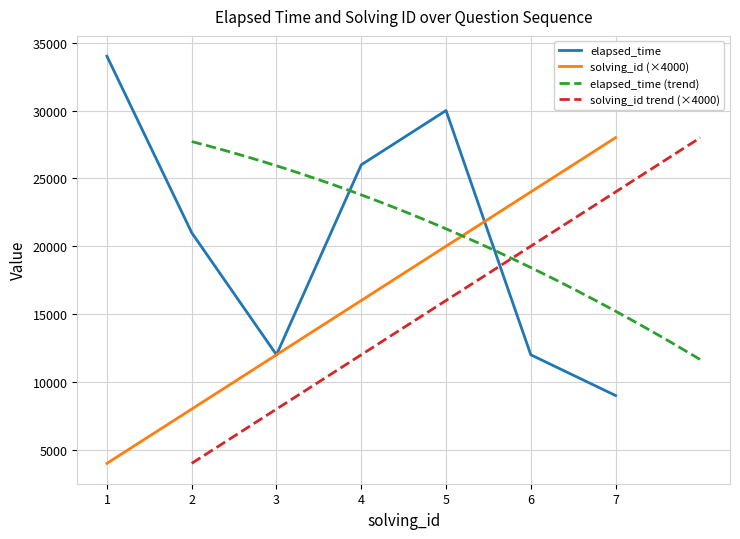

How many data points does each series have?

7